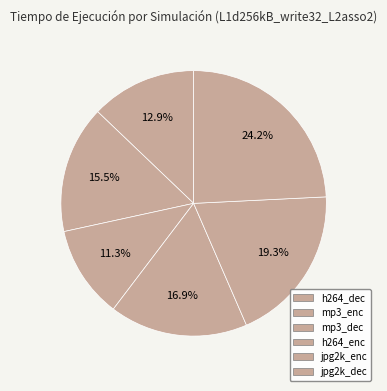

True or false: mp3_enc accounts for 16% of the total.

True